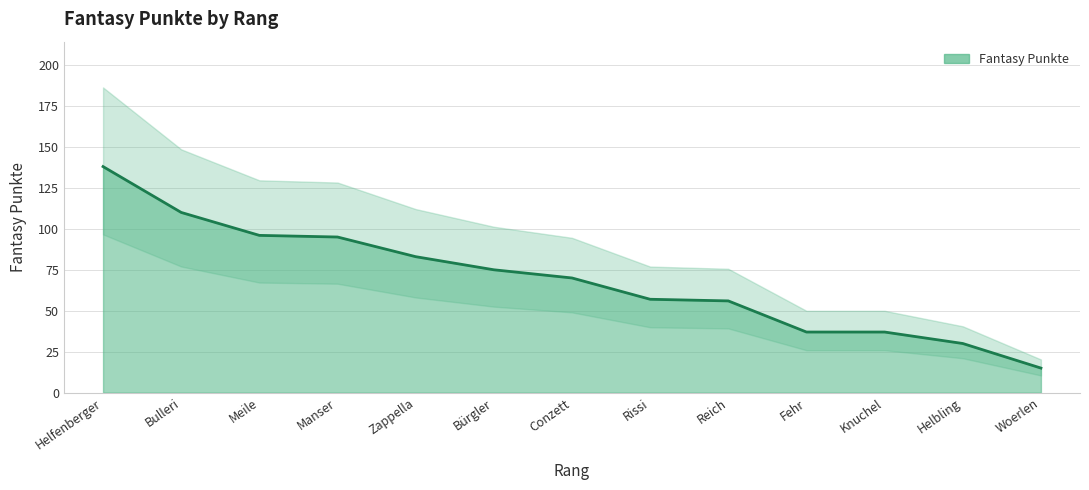

The value at Zappella is 21. True or false?

False